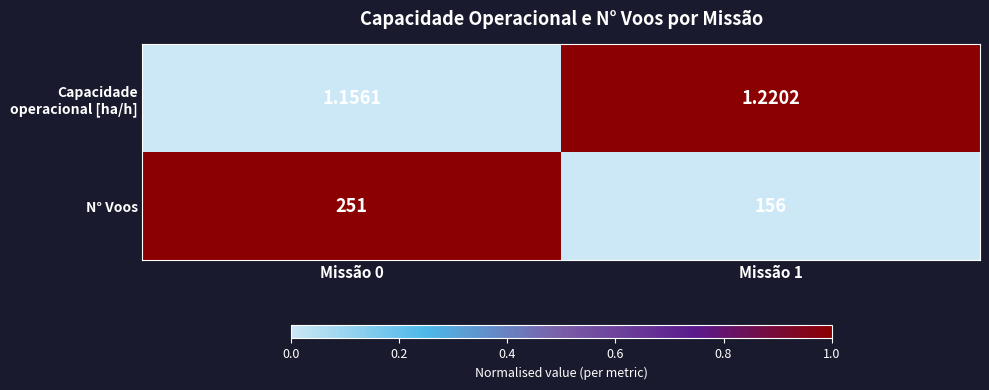

What is the greatest value displayed?

251.0